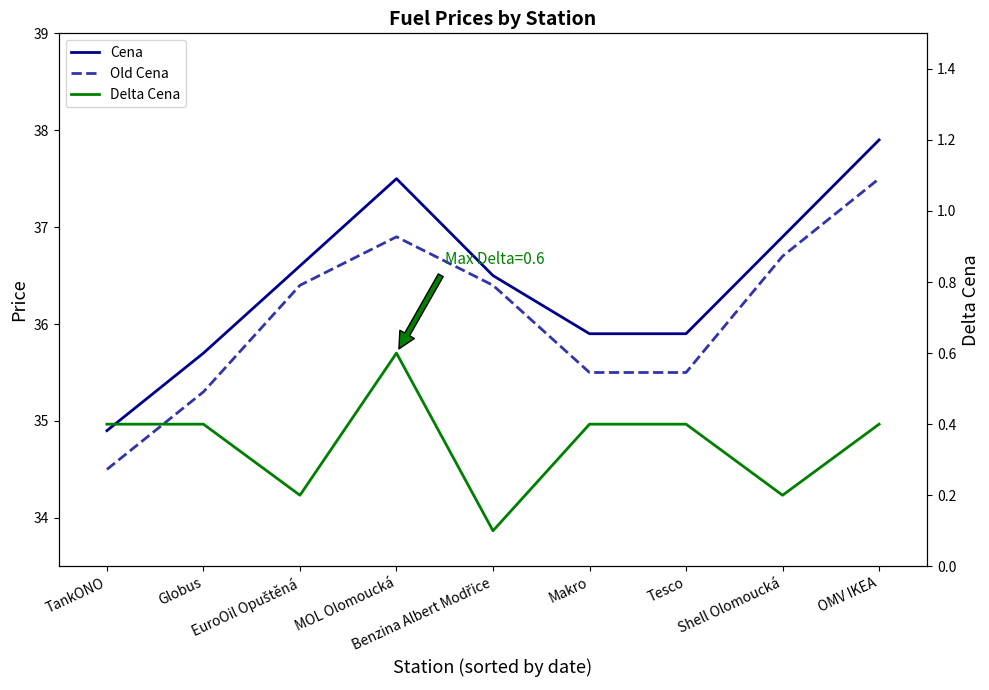

What is the label of the 8th point from the left?

Shell Olomoucká